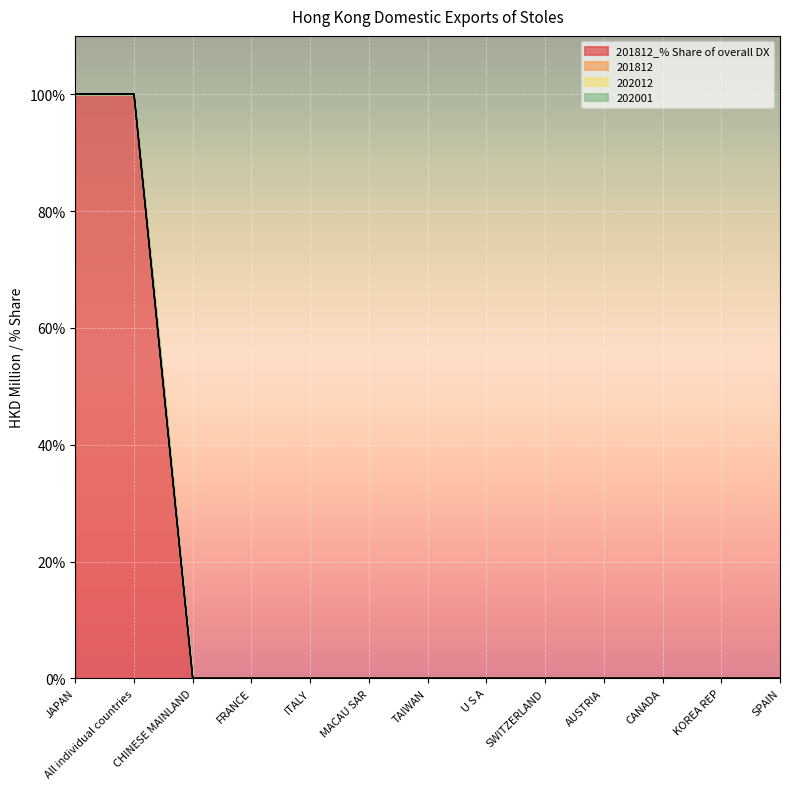

Does the chart display data point markers on the line(s)?

No